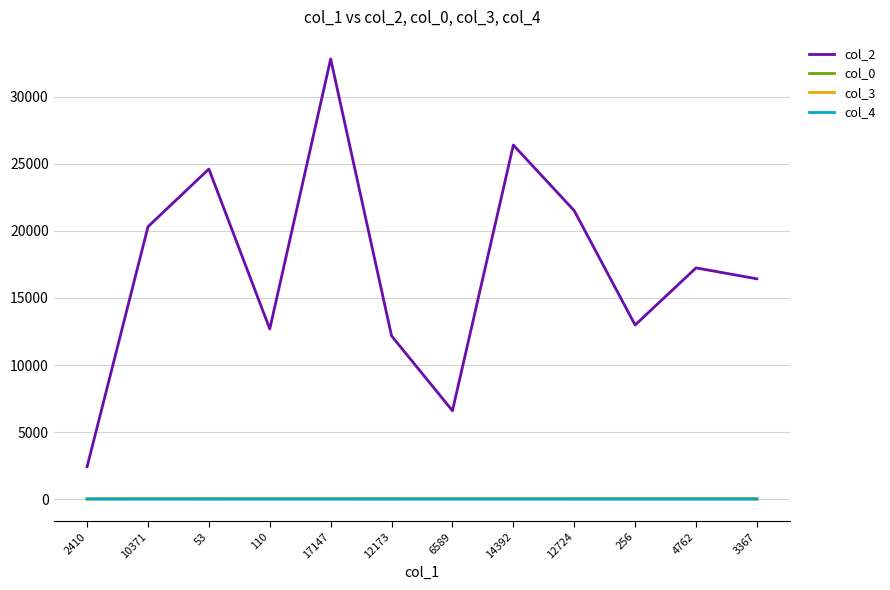

Which series has the largest range (max minus min)?

col_2